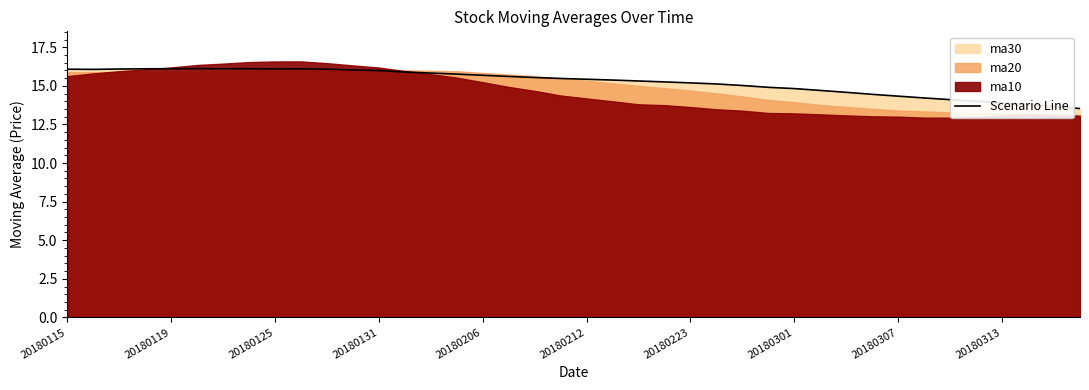

Where is the data nearest to the value 14?

35